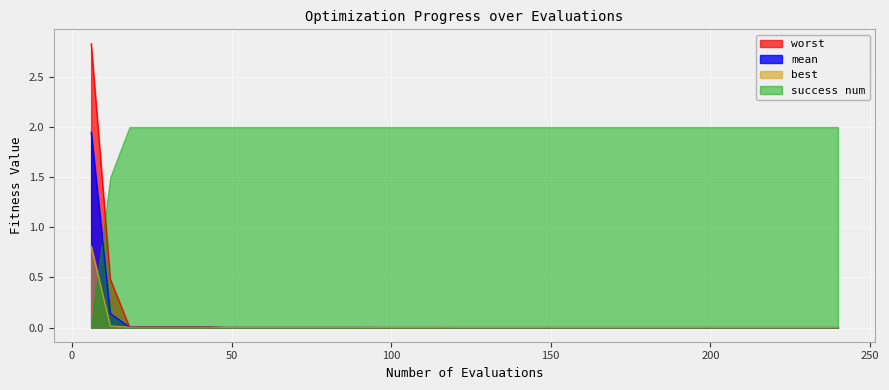

Which series has the largest total across all categories?

success num